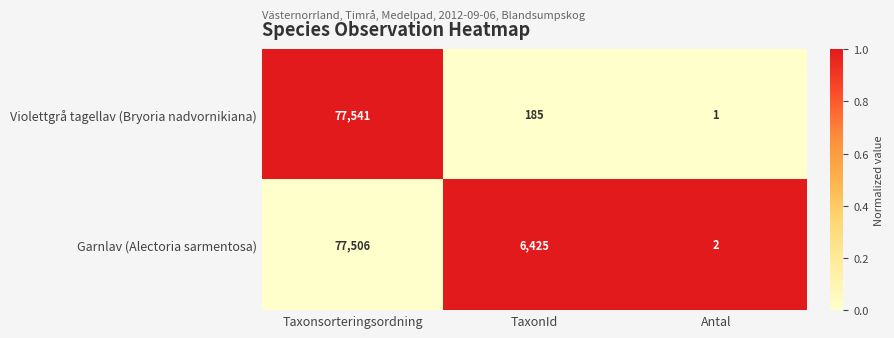

List the series in order of their overall mean, lowest first.

Violettgrå tagellav (Bryoria nadvornikiana), Garnlav (Alectoria sarmentosa)